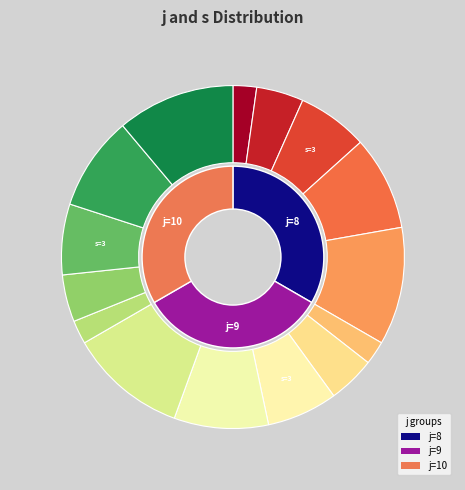

Count the number of slices in the pie.

15